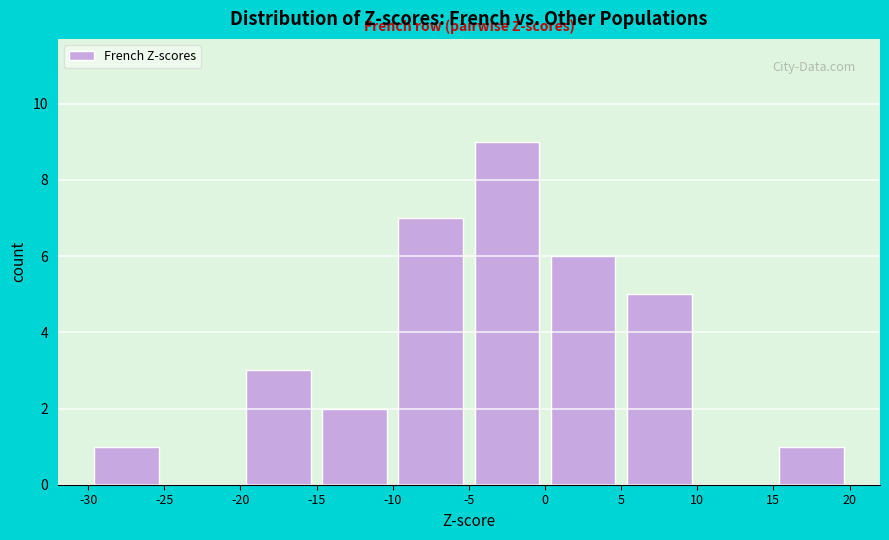

How tall is the bar that spans 5 to 10 on the x-axis? The values are not printed on the chart, so give them approximately, as read against the axis.

5